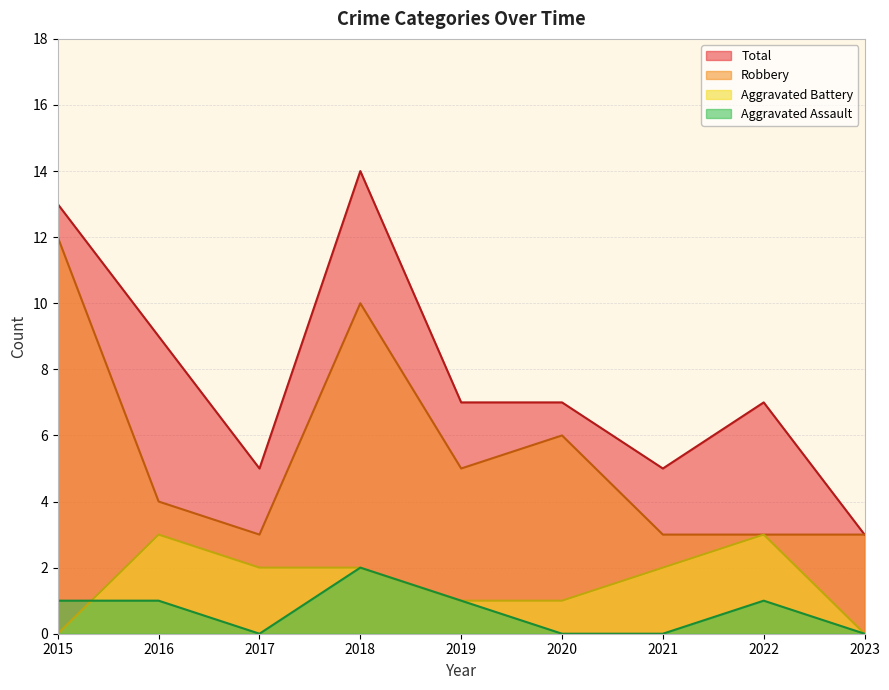

Which series has the largest total across all categories?

Total